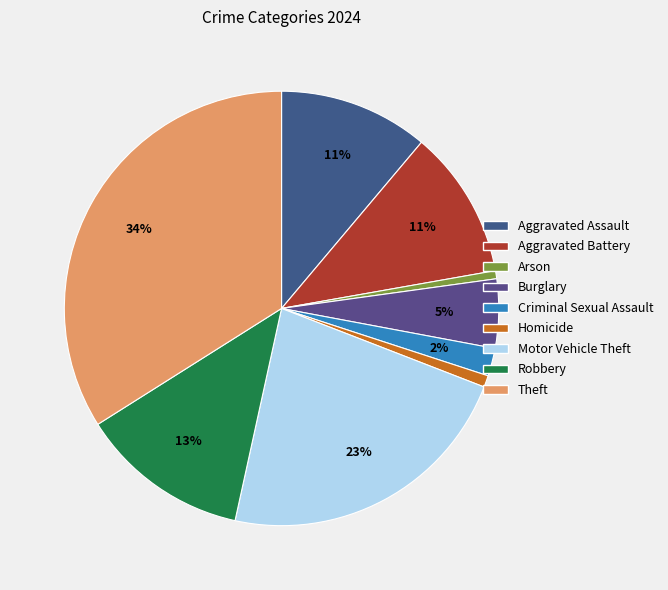

Count the number of slices in the pie.

9